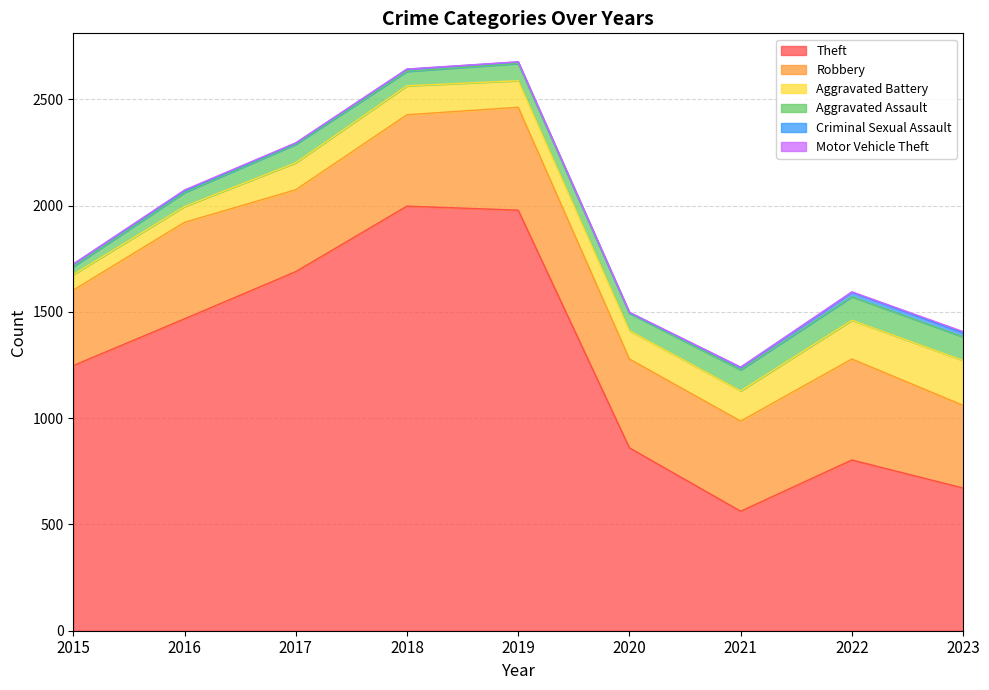

True or false: Motor Vehicle Theft and Criminal Sexual Assault intersect in this chart.

False